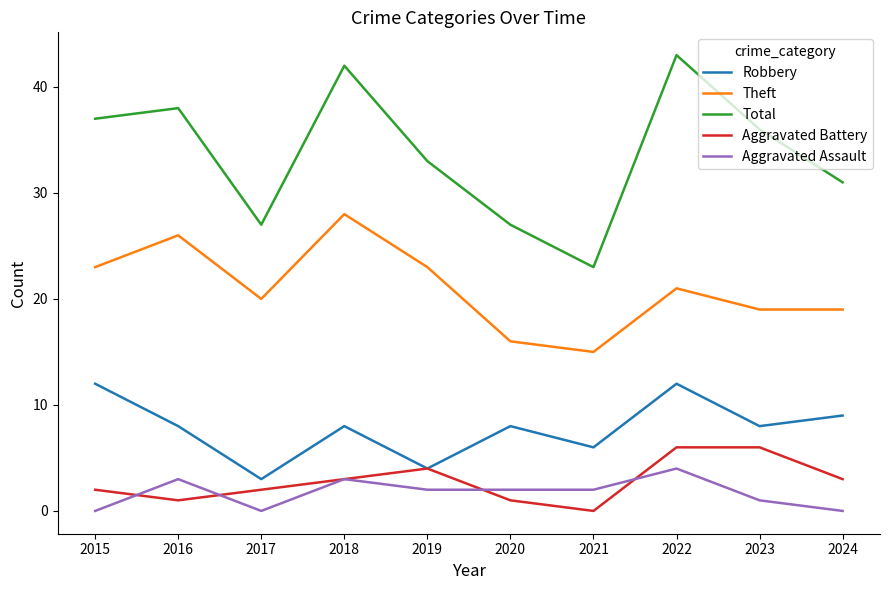

How many interior local peaks does the Theft series have?

3